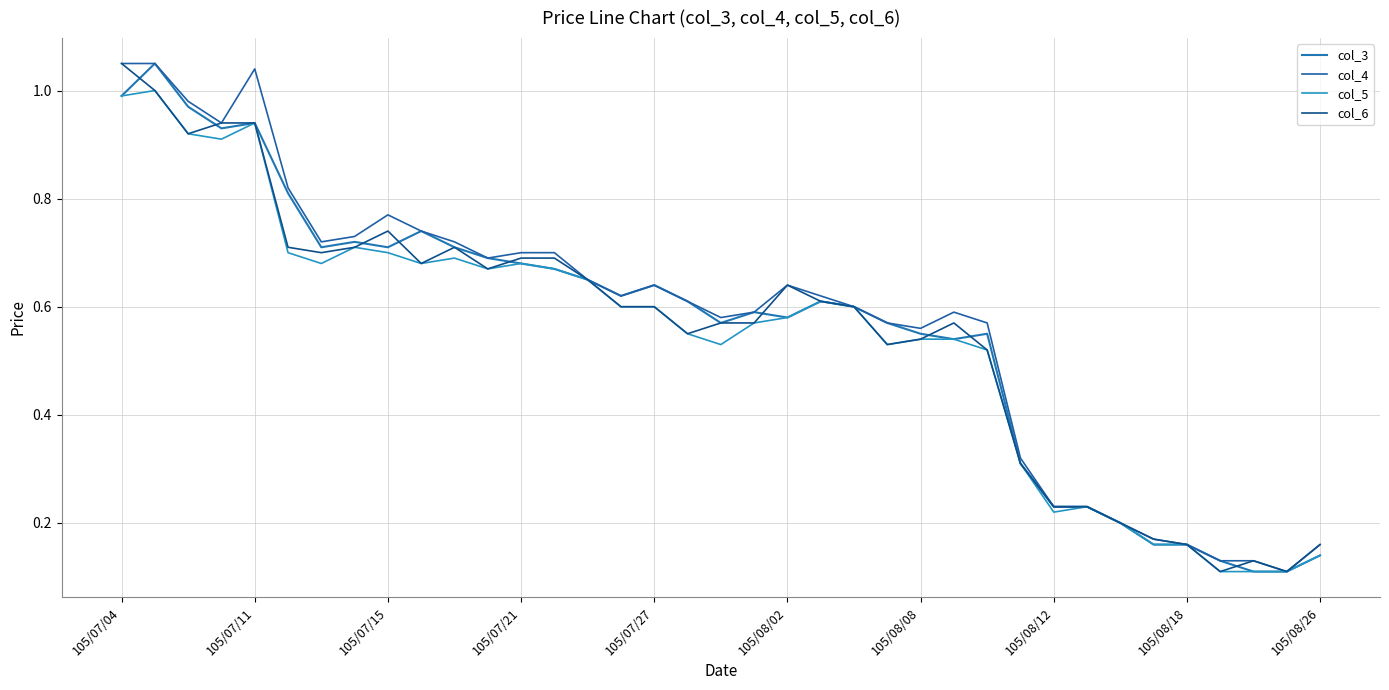

Reading left to right, transcribe all the data shown in this chart.

col_3: 1.0	1.1	1.0	0.9	0.9	0.8	0.7	0.7	0.7	0.7	0.7	0.7	0.7	0.7	0.7	0.6	0.6	0.6	0.6	0.6	0.6	0.6	0.6	0.6	0.6	0.5	0.6	0.3	0.2	0.2	0.2	0.2	0.2	0.1	0.1	0.1	0.1
col_4: 1.1	1.1	1.0	0.9	1.0	0.8	0.7	0.7	0.8	0.7	0.7	0.7	0.7	0.7	0.7	0.6	0.6	0.6	0.6	0.6	0.6	0.6	0.6	0.6	0.6	0.6	0.6	0.3	0.2	0.2	0.2	0.2	0.2	0.1	0.1	0.1	0.2
col_5: 1.0	1.0	0.9	0.9	0.9	0.7	0.7	0.7	0.7	0.7	0.7	0.7	0.7	0.7	0.7	0.6	0.6	0.6	0.5	0.6	0.6	0.6	0.6	0.5	0.5	0.5	0.5	0.3	0.2	0.2	0.2	0.2	0.2	0.1	0.1	0.1	0.1
col_6: 1.1	1.0	0.9	0.9	0.9	0.7	0.7	0.7	0.7	0.7	0.7	0.7	0.7	0.7	0.7	0.6	0.6	0.6	0.6	0.6	0.6	0.6	0.6	0.5	0.5	0.6	0.5	0.3	0.2	0.2	0.2	0.2	0.2	0.1	0.1	0.1	0.2